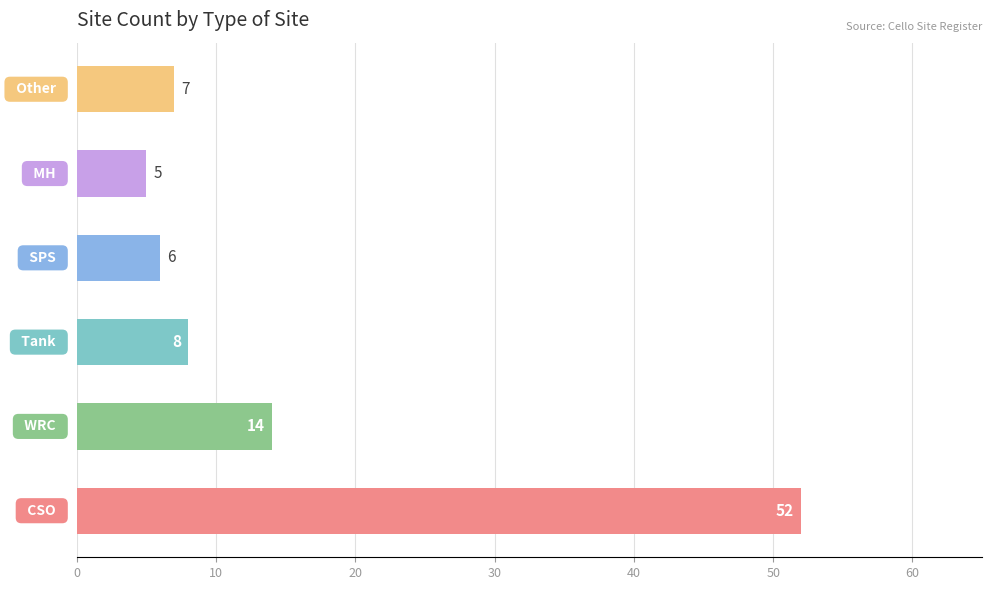

How many values are below 8?

3